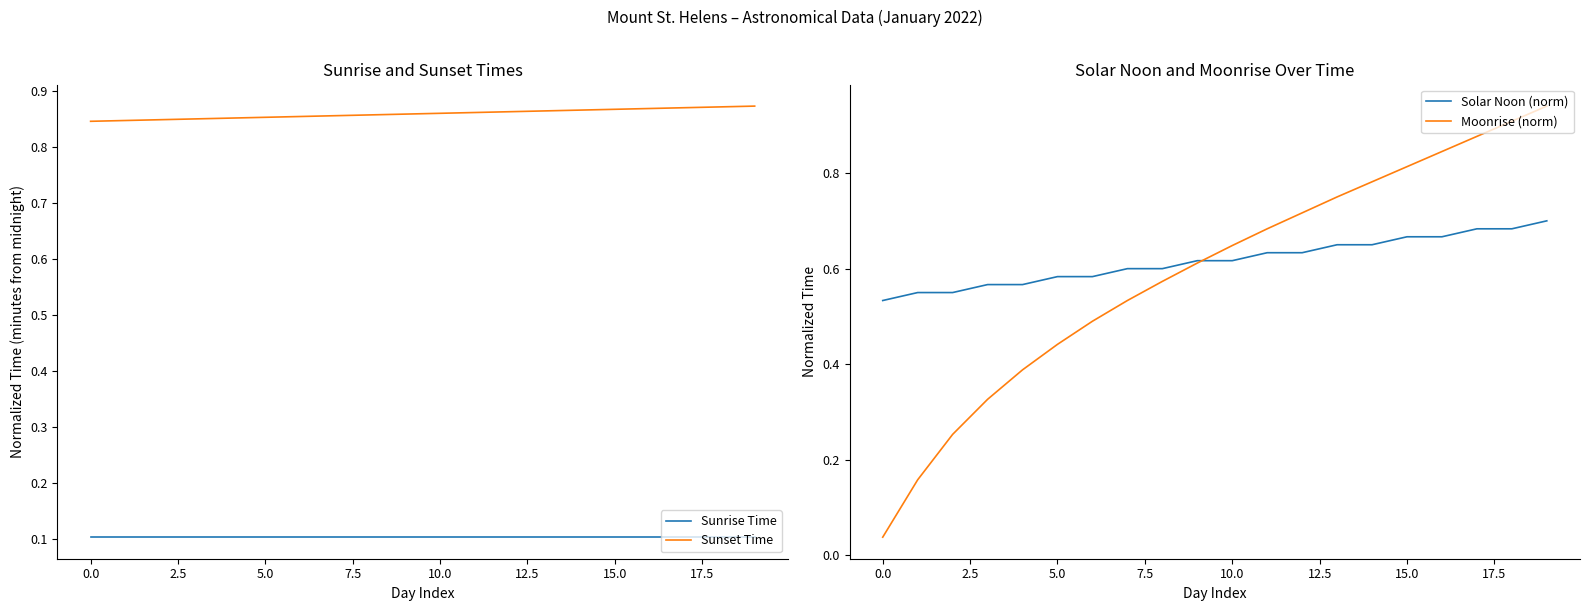

What are all the series names shown in the legend?

Sunrise Time, Sunset Time, Solar Noon (norm), Moonrise (norm)